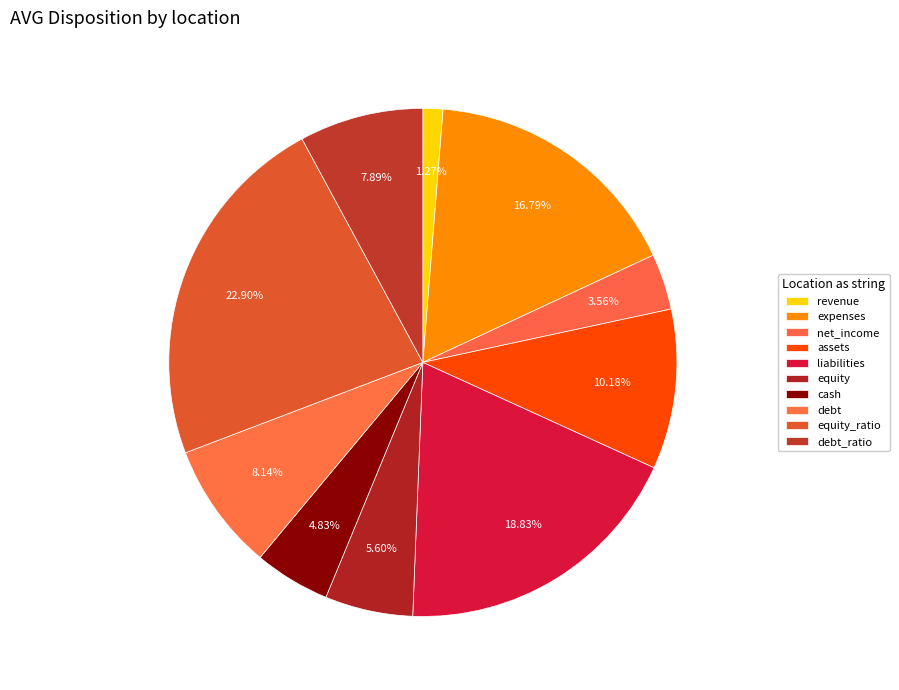

How many slices are in this pie chart?

10